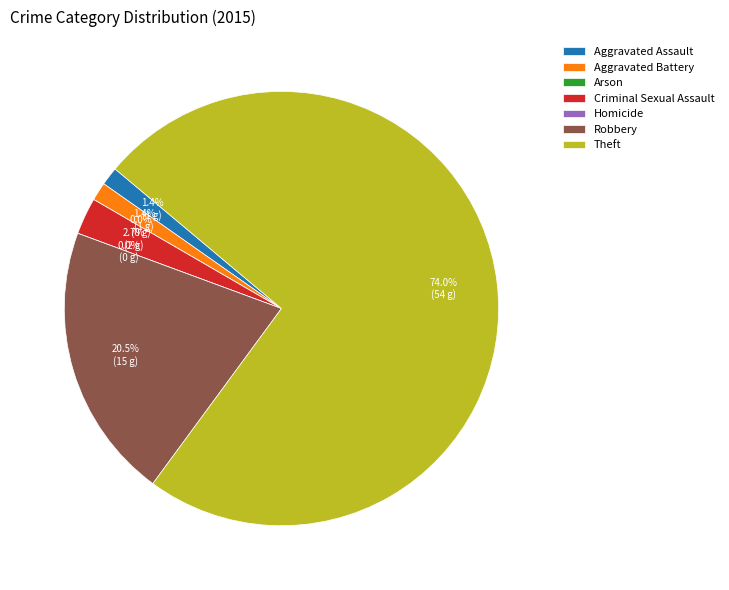

What is the total percentage of Theft and Aggravated Battery?

75.3%